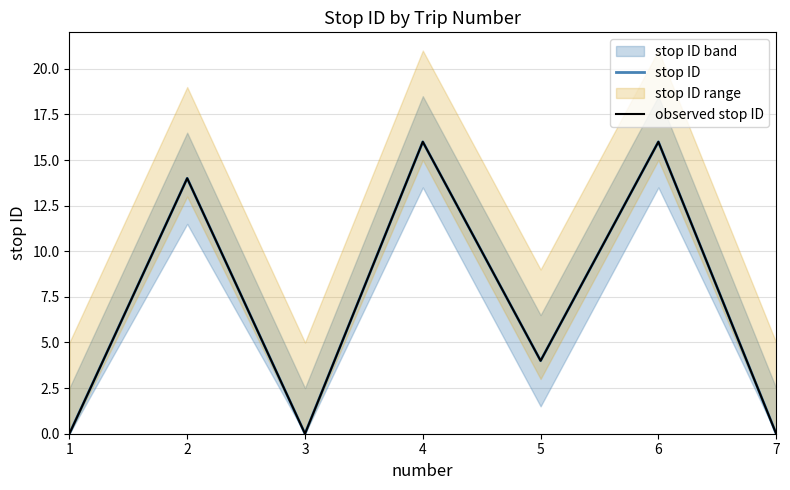

What is the maximum value for stop ID?

16